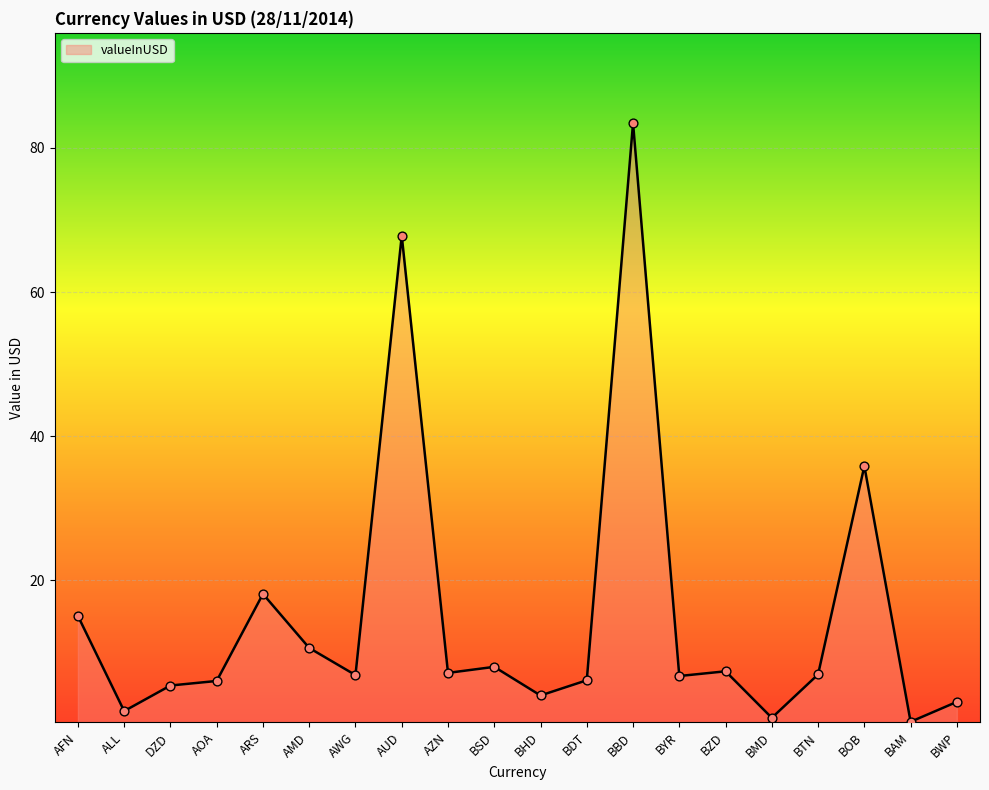

What is the change in value from AOA to BYR?

+0.7